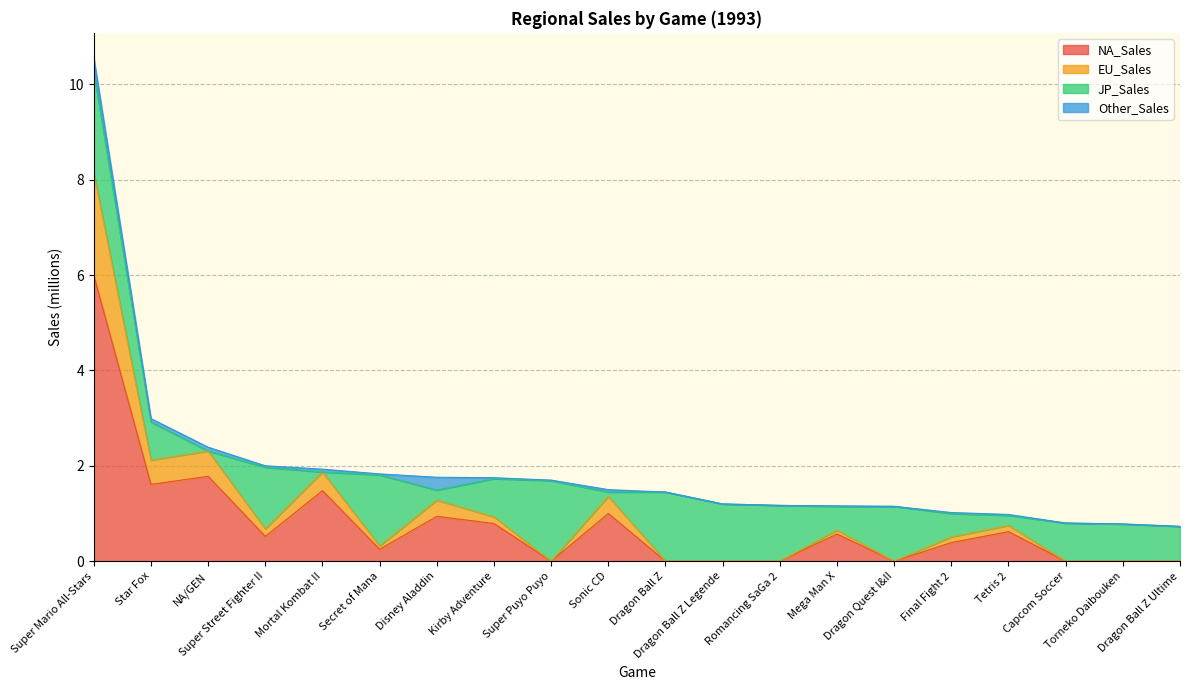

List the labels in order of NA_Sales value, largest first.

Super Mario All-Stars, NA/GEN, Star Fox, Mortal Kombat II, Sonic CD, Disney Aladdin, Kirby Adventure, Tetris 2, Mega Man X, Super Street Fighter II, Final Fight 2, Secret of Mana, Super Puyo Puyo, Dragon Ball Z, Dragon Ball Z Legende, Romancing SaGa 2, Dragon Quest I&II, Capcom Soccer, Torneko Daibouken, Dragon Ball Z Ultime